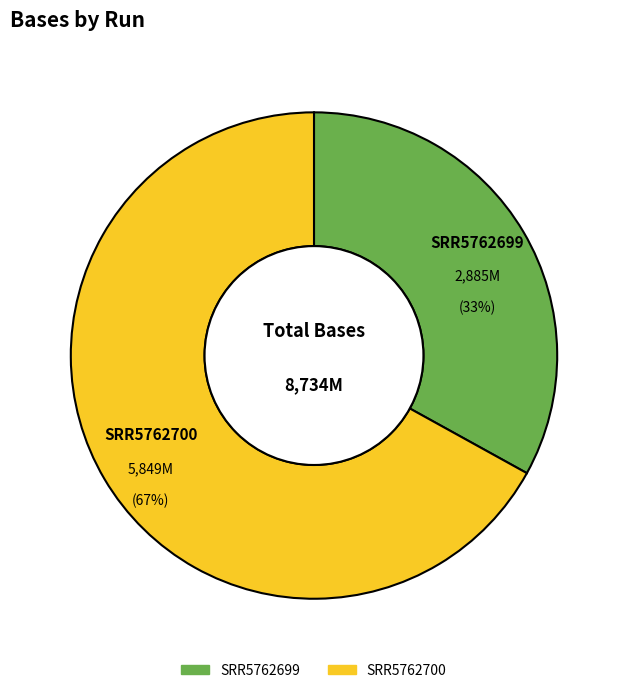

Do SRR5762699 and SRR5762700 together represent more than half of the pie?

Yes